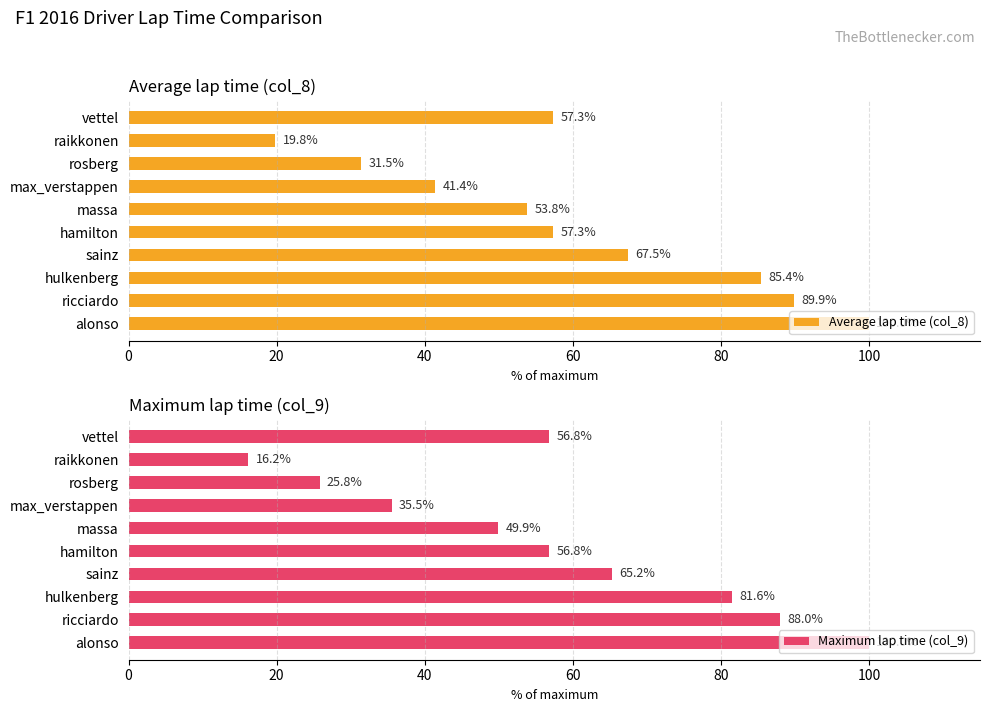

What is the difference between the Maximum lap time (col_9) values at vettel and max_verstappen?

21.3